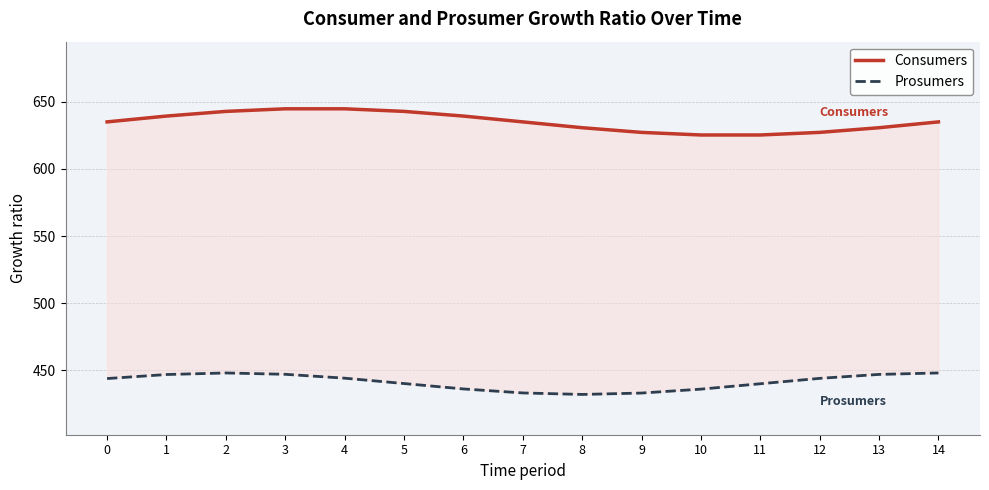

True or false: Consumers and Prosumers cross at least once.

False